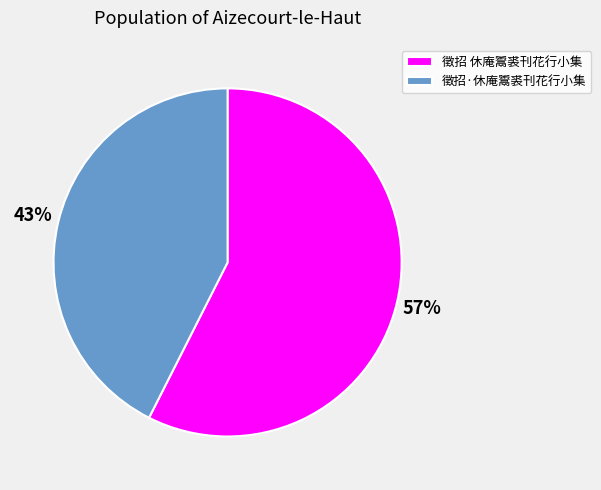

Which category accounts for the majority?

徵招 休庵鬻裘刊花行小集